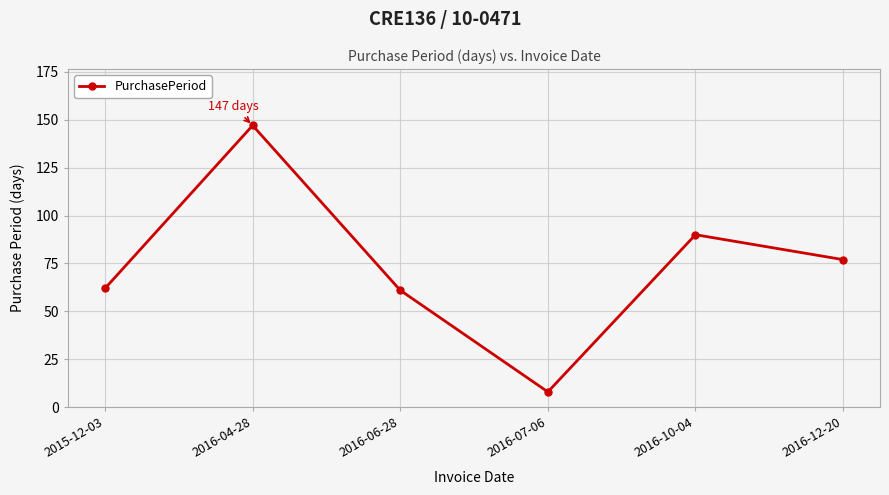

How many data points are less than 77?

3